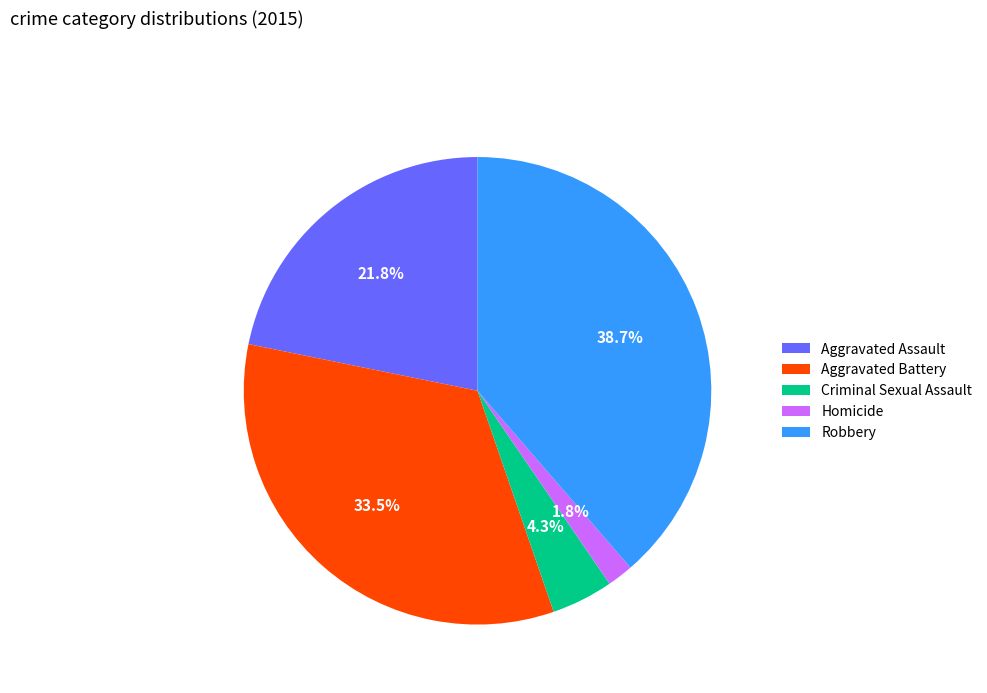

Is there a majority slice in this chart?

No